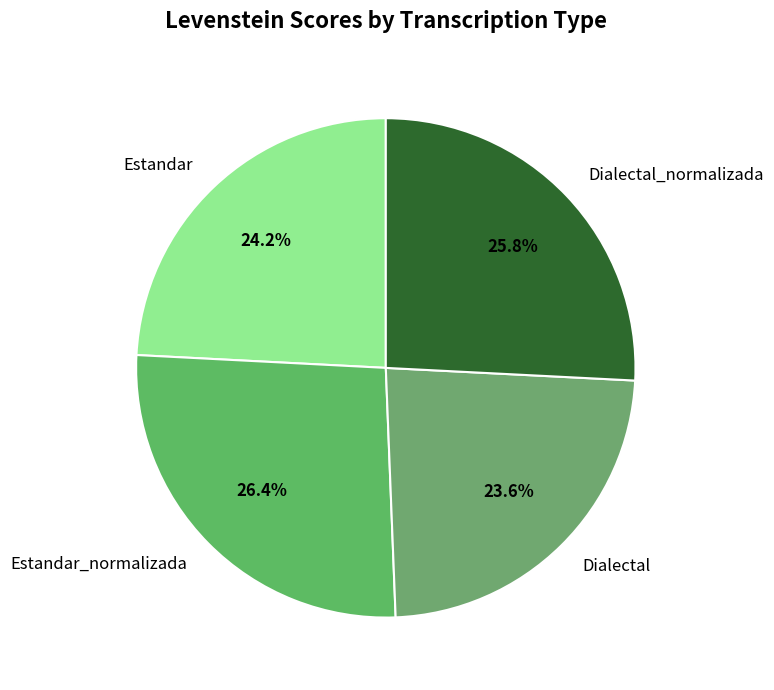

Combined, what portion of the pie is Dialectal and Dialectal_normalizada?

49.4%